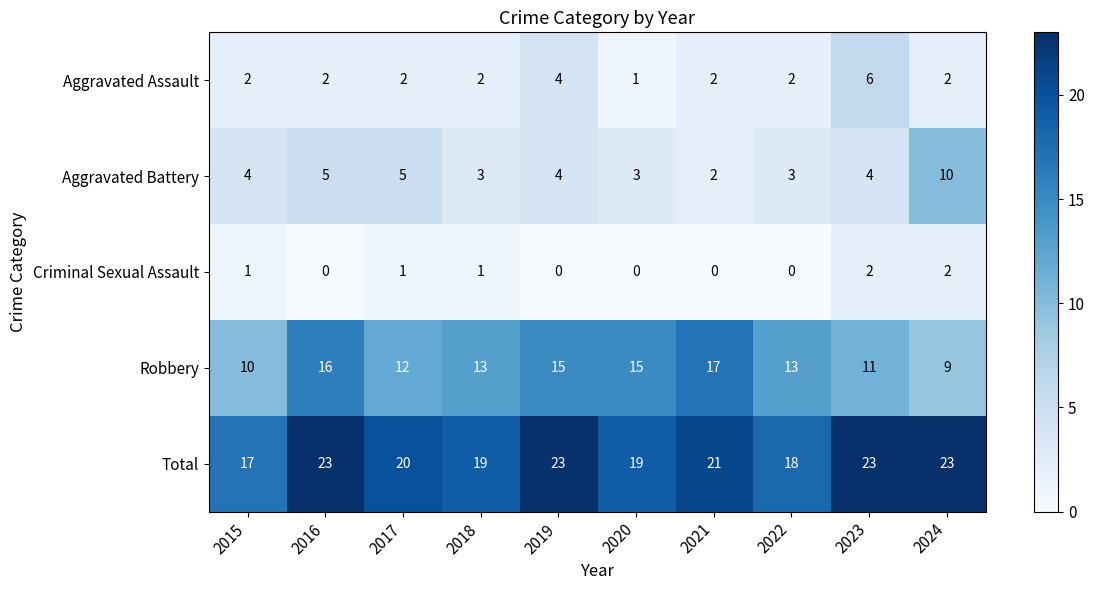

Rank the series by their maximum value, from lowest to highest.

Criminal Sexual Assault, Aggravated Assault, Aggravated Battery, Robbery, Total